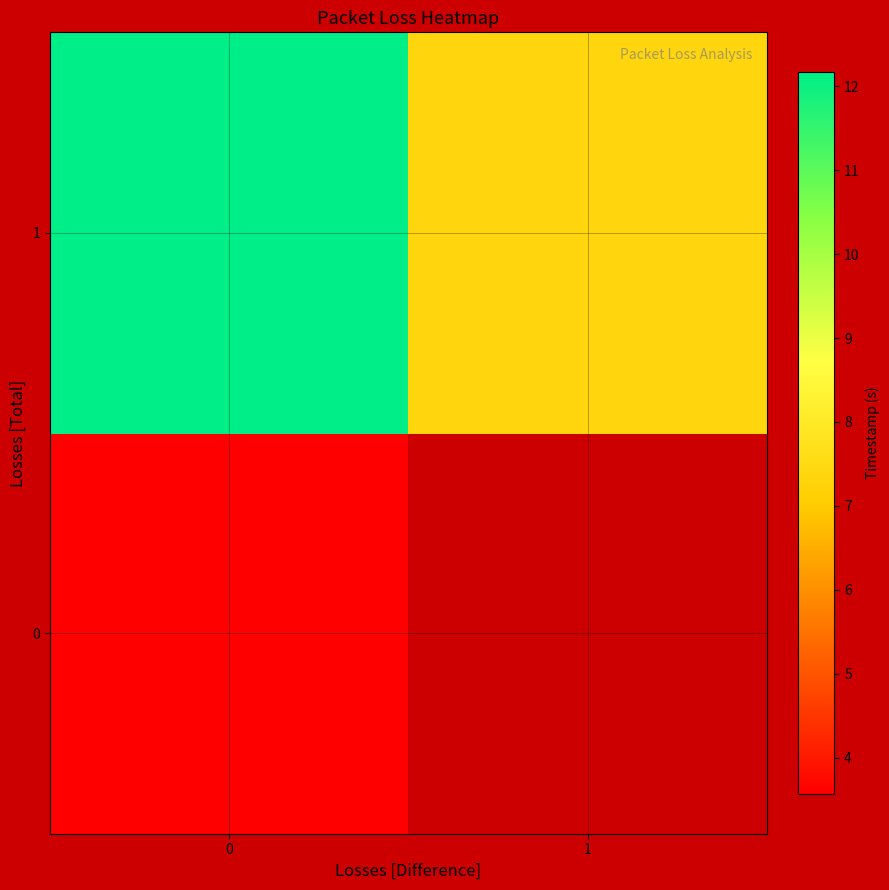

The value of 1 at 1 is 1.6. True or false?

False